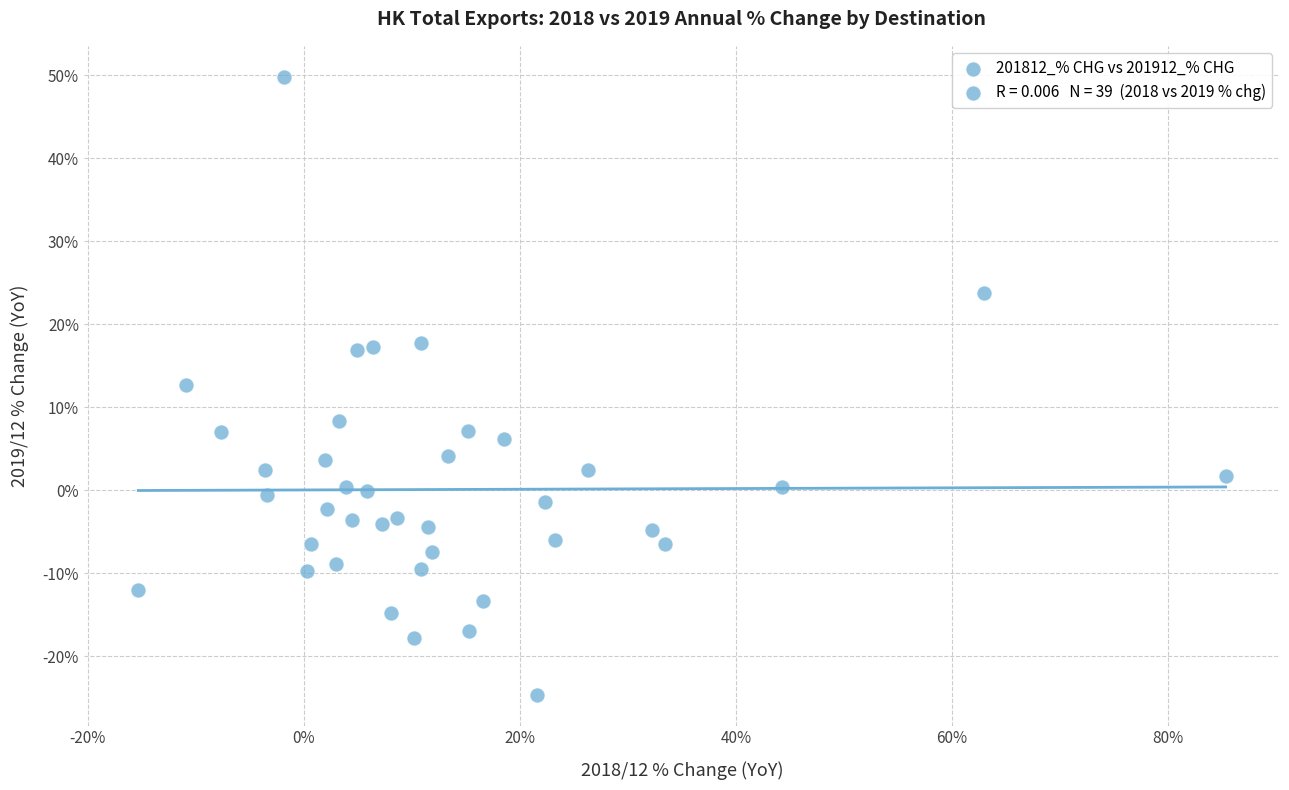

What is the range of Y values (max minus min)?

74.5